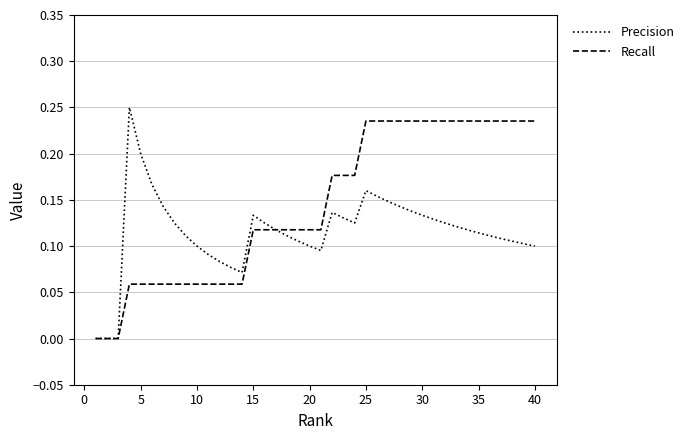

Rank the series by their average value, from lowest to highest.

Precision, Recall